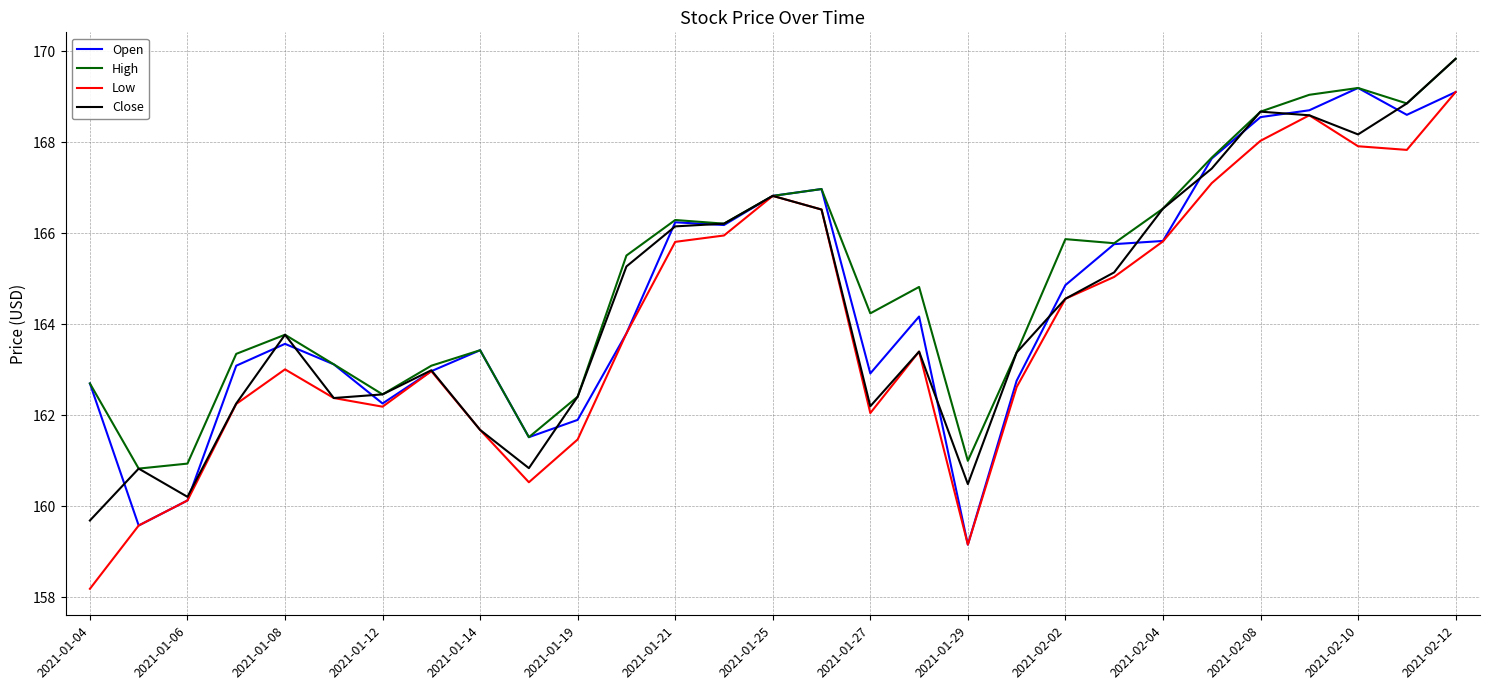

What is the minimum value for Low?

158.2